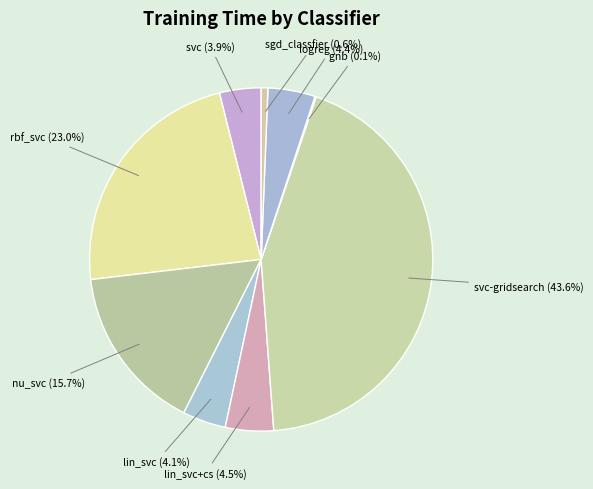

Which category has the biggest portion of the pie?

svc-gridsearch